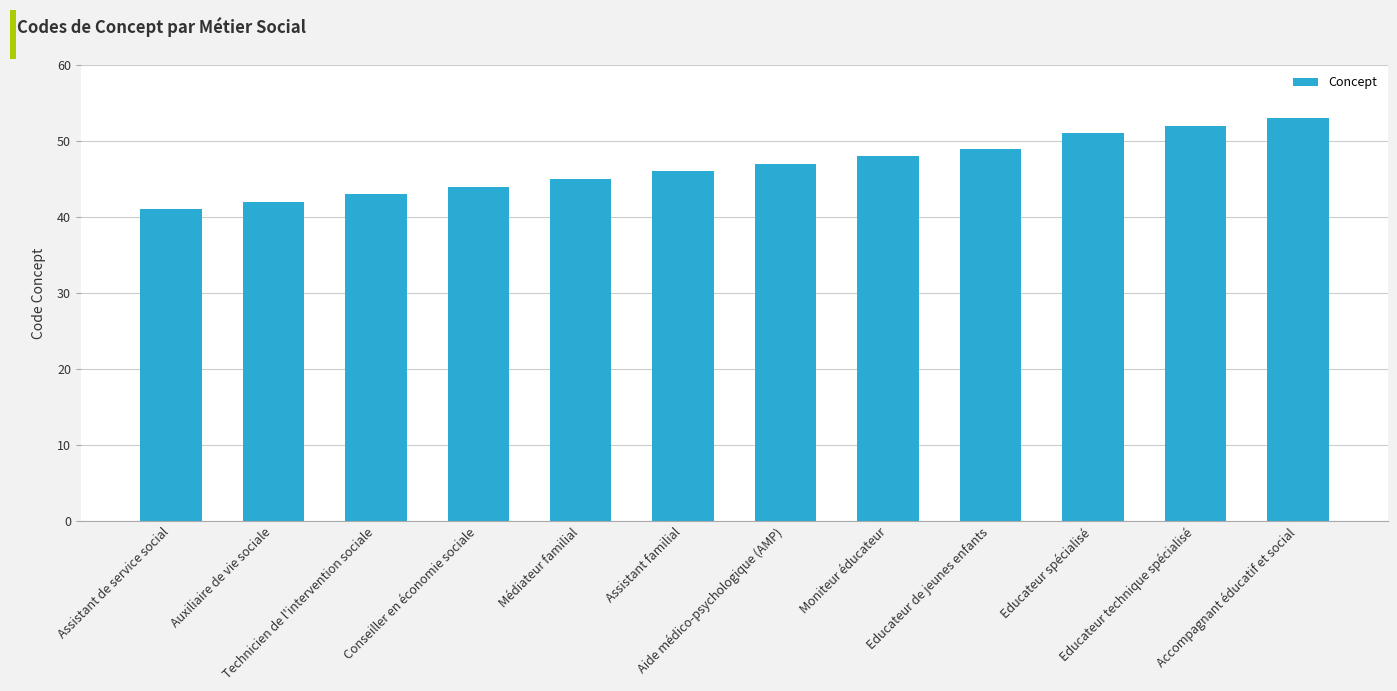

What is the average value?

47